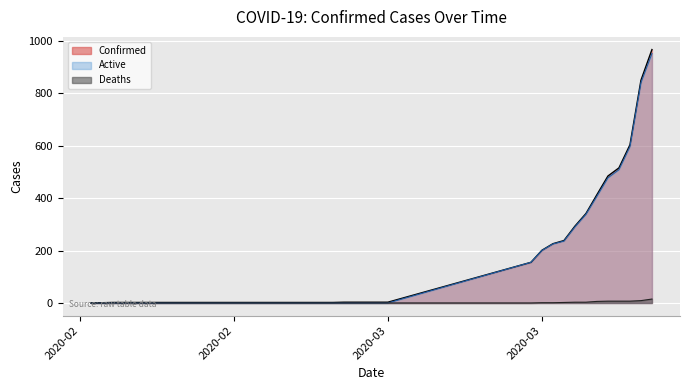

Does the chart display data point markers on the line(s)?

No